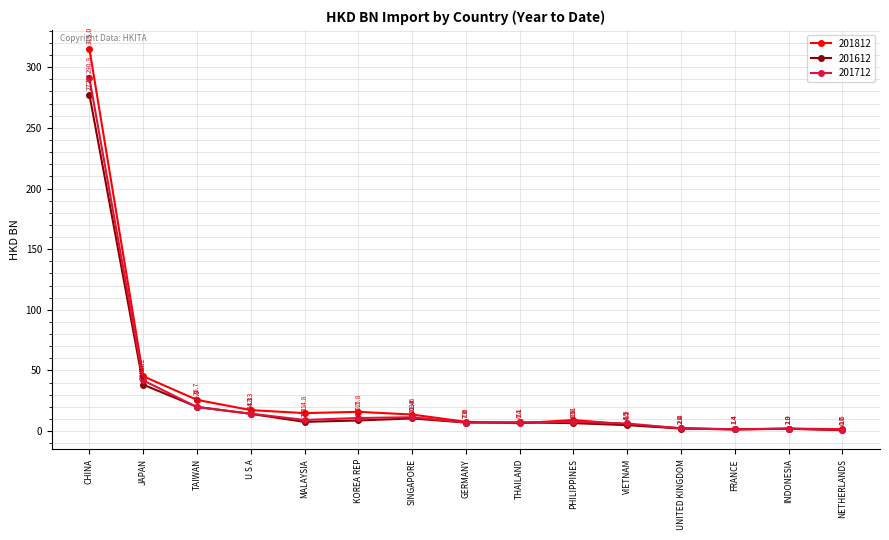

At which category does 201612 reach its first local peak?

SINGAPORE